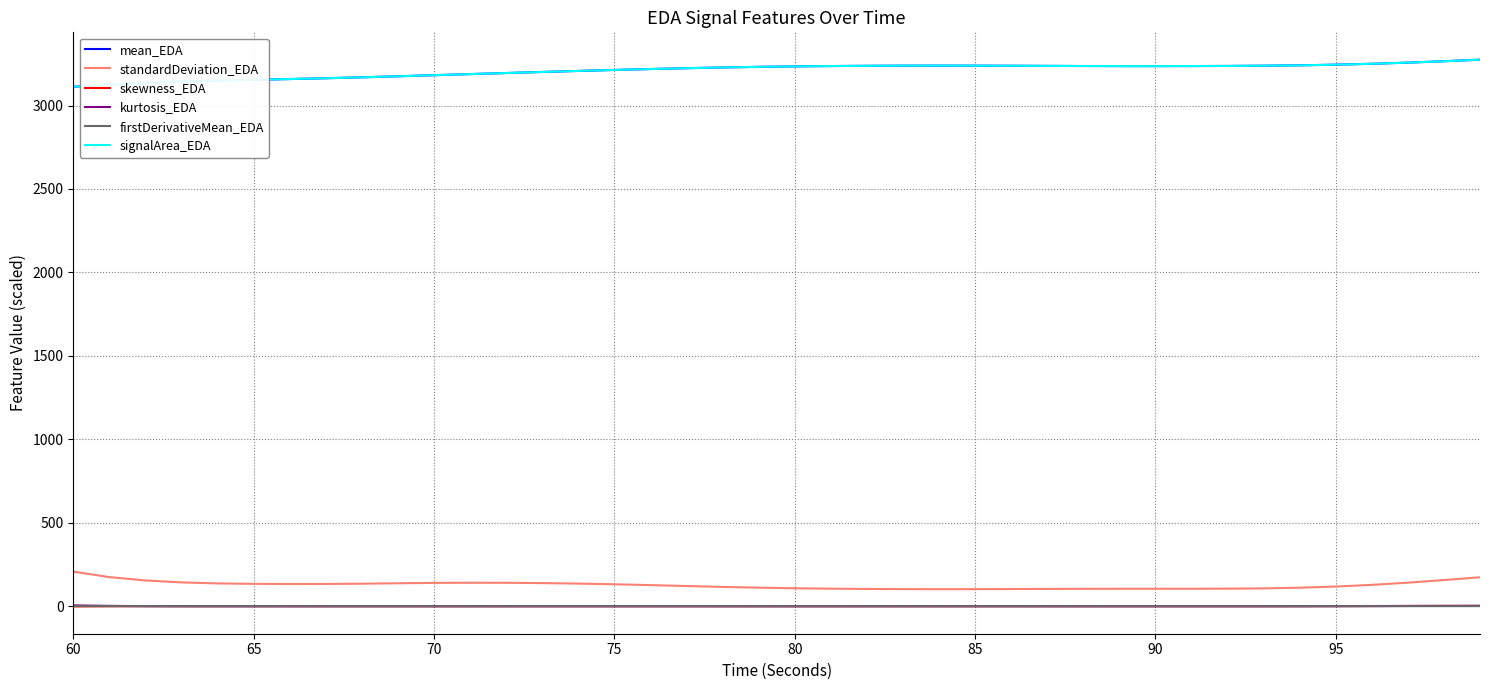

True or false: firstDerivativeMean_EDA and mean_EDA intersect in this chart.

False